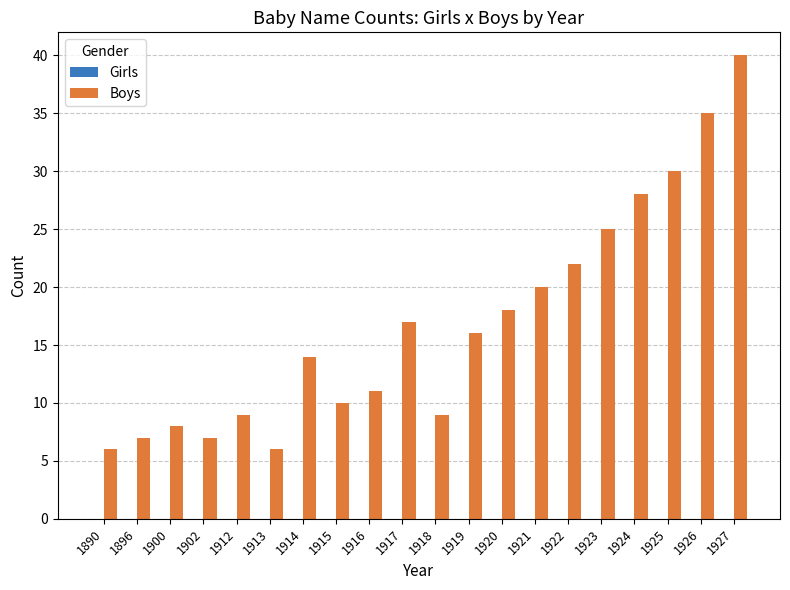

Is it true that the value at 1922 is 22?

True